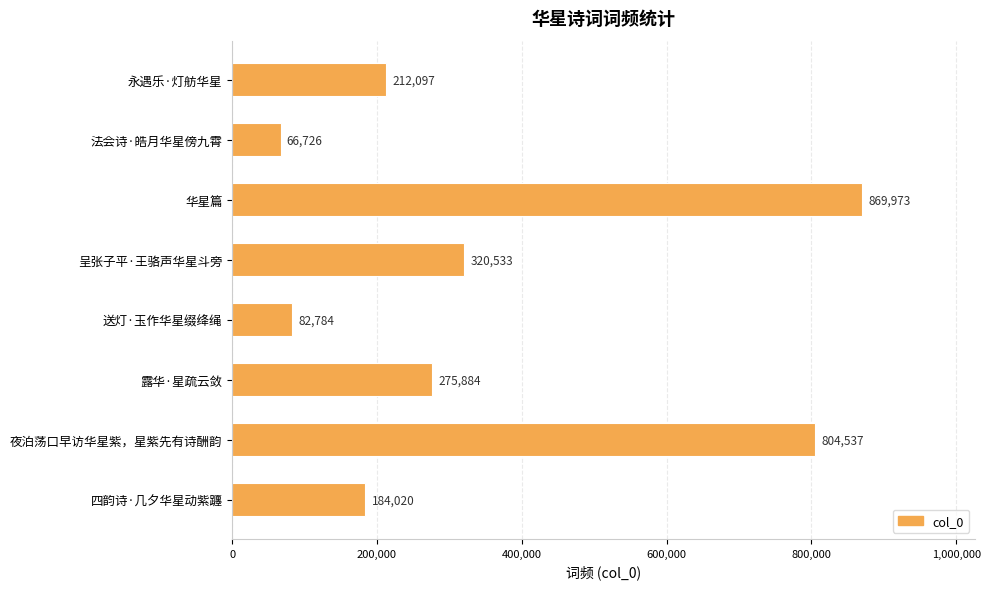

The chart shows a value of 73436 at 永遇乐·灯舫华星. True or false?

False